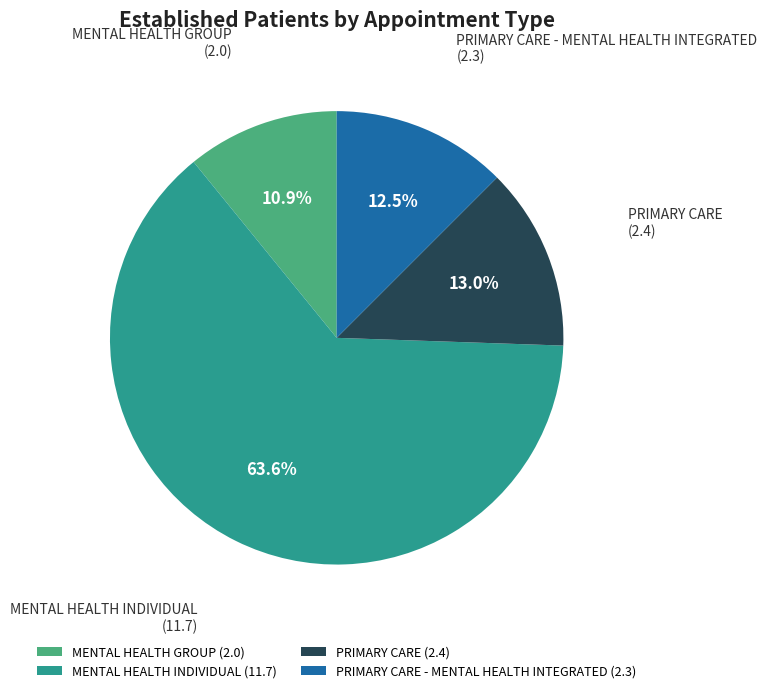

Which category has the biggest portion of the pie?

MENTAL HEALTH INDIVIDUAL